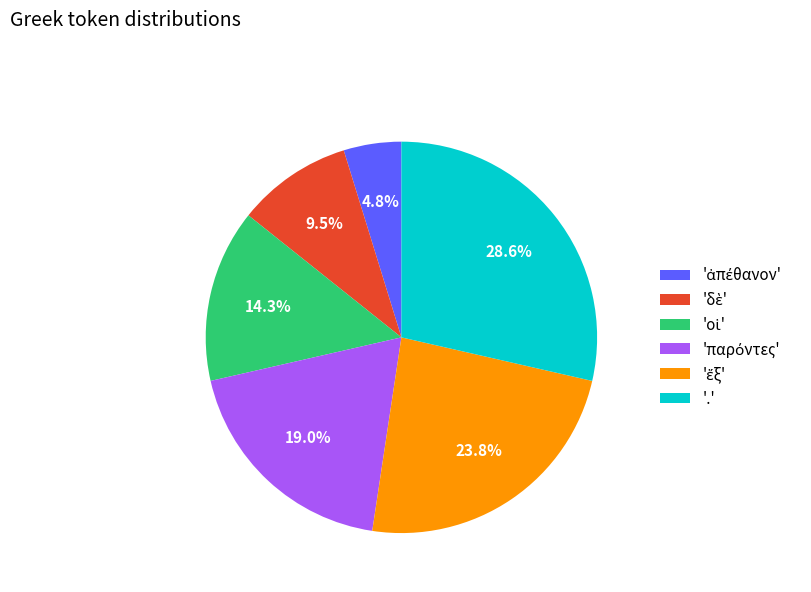

To the nearest percent, what is the difference between the largest and smallest slice percentages?

24%